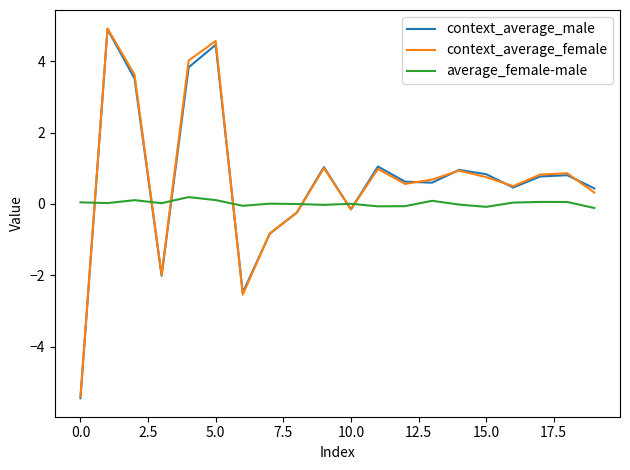

What is the minimum value shown in the chart?

-5.4